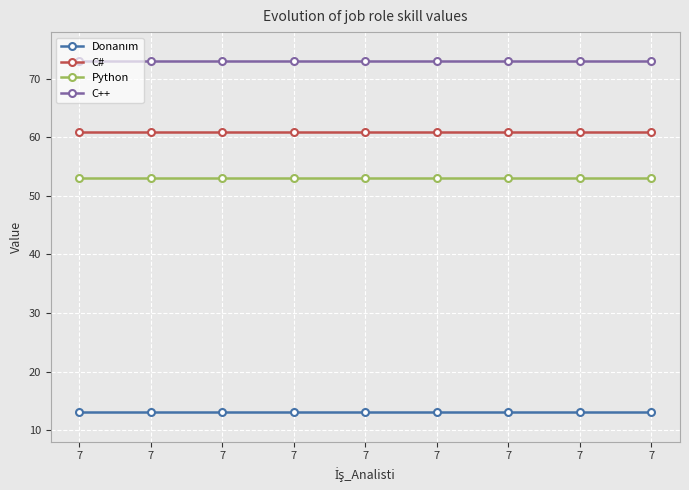

Reading left to right, transcribe all the data shown in this chart.

Donanım: 7=13	7=13	7=13	7=13	7=13	7=13	7=13	7=13	7=13
C#: 7=61	7=61	7=61	7=61	7=61	7=61	7=61	7=61	7=61
Python: 7=53	7=53	7=53	7=53	7=53	7=53	7=53	7=53	7=53
C++: 7=73	7=73	7=73	7=73	7=73	7=73	7=73	7=73	7=73